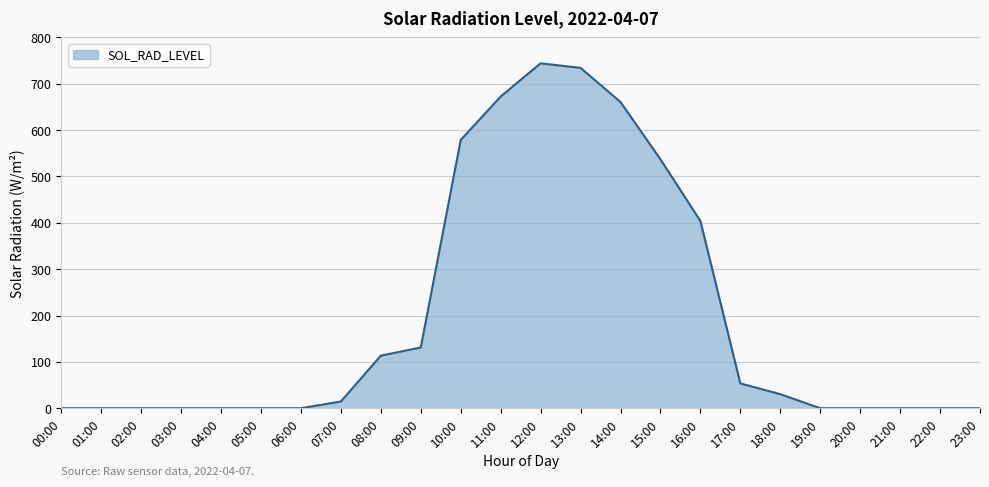

What is the change in value from 06:00 to 14:00?

+660.7